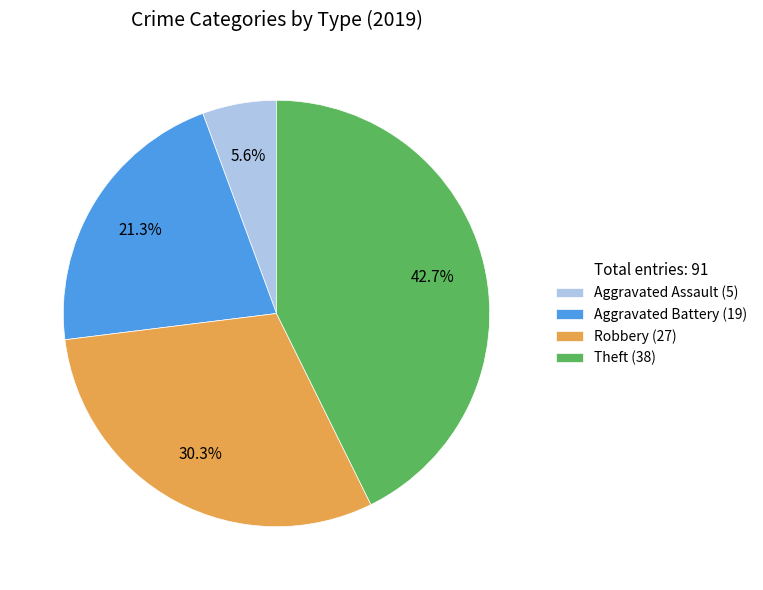

Do Robbery (27) and Aggravated Battery (19) together represent more than half of the pie?

Yes